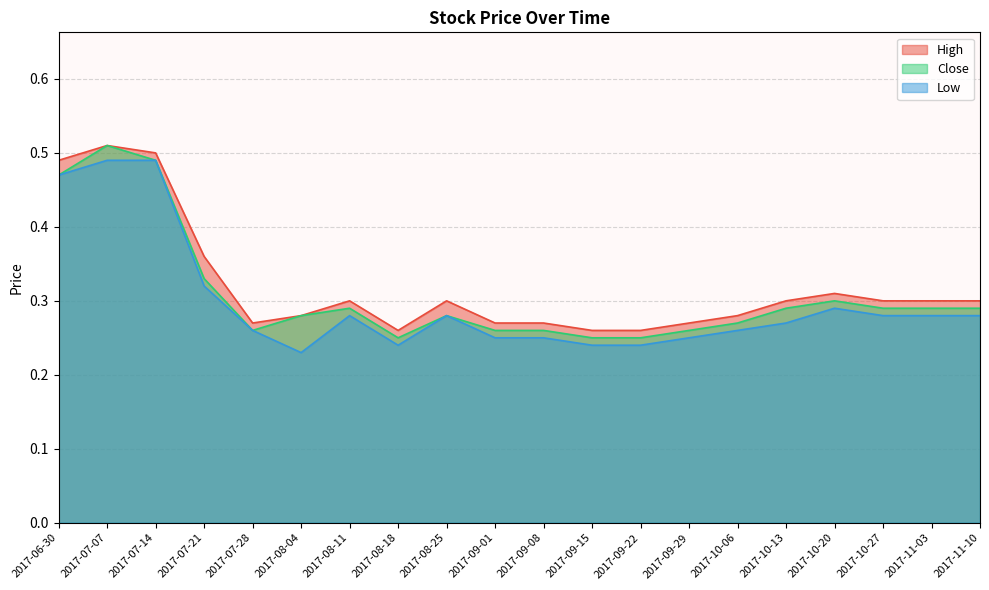

True or false: Close and High intersect in this chart.

False